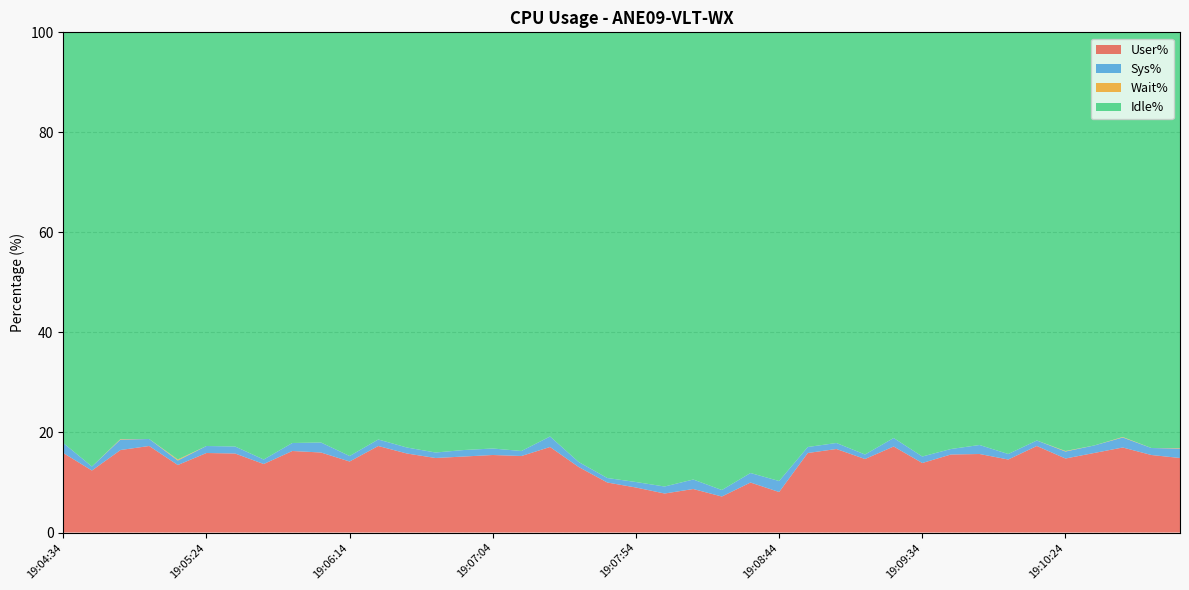

Reading left to right, what are all the values shown in this chart?

User%: 19:04:34=15.9	19:04:44=12.4	19:04:54=16.5	19:05:04=17.3	19:05:14=13.5	19:05:24=15.9	19:05:34=15.8	19:05:44=13.7	19:05:54=16.3	19:06:04=16.0	19:06:14=14.2	19:06:24=17.3	19:06:34=15.8	19:06:44=14.9	19:06:54=15.2	19:07:04=15.5	19:07:14=15.3	19:07:24=17.1	19:07:34=13.1	19:07:44=10.0	19:07:54=9.0	19:08:04=7.8	19:08:14=8.7	19:08:24=7.2	19:08:34=10.0	19:08:44=8.1	19:08:54=15.9	19:09:04=16.7	19:09:14=14.7	19:09:24=17.2	19:09:34=13.9	19:09:44=15.6	19:09:54=15.7	19:10:04=14.6	19:10:14=17.3	19:10:24=14.8	19:10:34=15.9	19:10:44=17.0	19:10:54=15.5	19:11:04=14.9
Sys%: 19:04:34=2.0	19:04:44=0.8	19:04:54=2.1	19:05:04=1.4	19:05:14=0.9	19:05:24=1.4	19:05:34=1.4	19:05:44=0.9	19:05:54=1.6	19:06:04=2.0	19:06:14=1.1	19:06:24=1.3	19:06:34=1.2	19:06:44=1.1	19:06:54=1.3	19:07:04=1.3	19:07:14=1.0	19:07:24=2.1	19:07:34=1.0	19:07:44=0.9	19:07:54=1.1	19:08:04=1.4	19:08:14=1.9	19:08:24=1.3	19:08:34=1.9	19:08:44=2.2	19:08:54=1.2	19:09:04=1.2	19:09:14=0.9	19:09:24=1.7	19:09:34=1.3	19:09:44=1.1	19:09:54=1.8	19:10:04=1.1	19:10:14=1.1	19:10:24=1.4	19:10:34=1.5	19:10:44=2.0	19:10:54=1.4	19:11:04=1.9
Wait%: 19:04:34=0.0	19:04:44=0.0	19:04:54=0.1	19:05:04=0.0	19:05:14=0.2	19:05:24=0.0	19:05:34=0.0	19:05:44=0.0	19:05:54=0.0	19:06:04=0.0	19:06:14=0.0	19:06:24=0.0	19:06:34=0.0	19:06:44=0.0	19:06:54=0.0	19:07:04=0.0	19:07:14=0.0	19:07:24=0.0	19:07:34=0.0	19:07:44=0.0	19:07:54=0.0	19:08:04=0.0	19:08:14=0.0	19:08:24=0.0	19:08:34=0.0	19:08:44=0.0	19:08:54=0.0	19:09:04=0.0	19:09:14=0.0	19:09:24=0.0	19:09:34=0.0	19:09:44=0.0	19:09:54=0.0	19:10:04=0.0	19:10:14=0.0	19:10:24=0.1	19:10:34=0.0	19:10:44=0.1	19:10:54=0.0	19:11:04=0.1
Idle%: 19:04:34=82.1	19:04:44=86.7	19:04:54=81.4	19:05:04=81.3	19:05:14=85.3	19:05:24=82.7	19:05:34=82.8	19:05:44=85.4	19:05:54=82.1	19:06:04=82.0	19:06:14=84.6	19:06:24=81.4	19:06:34=82.9	19:06:44=84.0	19:06:54=83.5	19:07:04=83.2	19:07:14=83.7	19:07:24=80.7	19:07:34=85.8	19:07:44=89.1	19:07:54=89.8	19:08:04=90.8	19:08:14=89.4	19:08:24=91.5	19:08:34=88.1	19:08:44=89.7	19:08:54=82.9	19:09:04=82.1	19:09:14=84.4	19:09:24=81.1	19:09:34=84.8	19:09:44=83.3	19:09:54=82.5	19:10:04=84.3	19:10:14=81.5	19:10:24=83.8	19:10:34=82.6	19:10:44=80.9	19:10:54=83.0	19:11:04=83.1